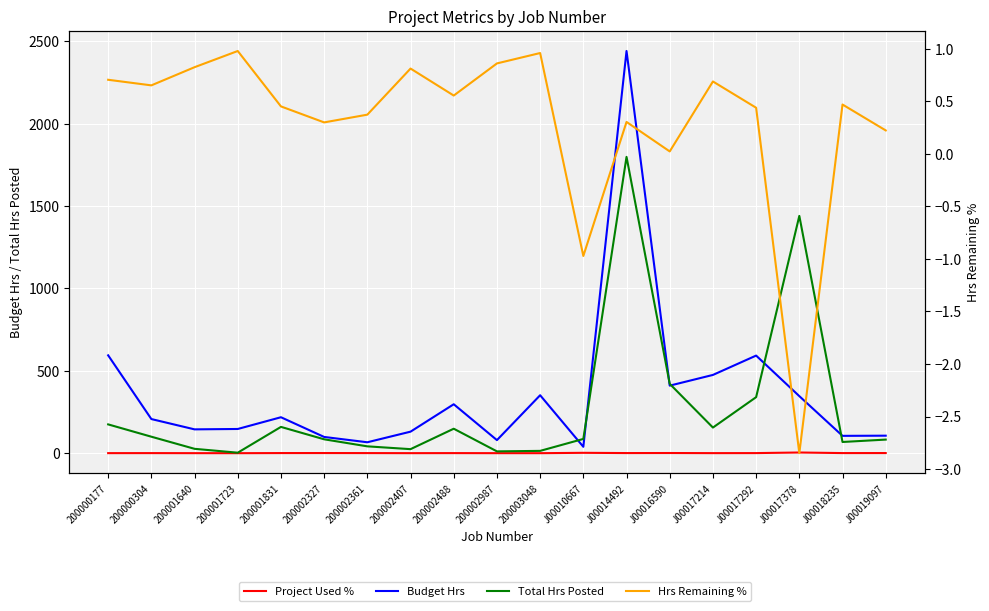

True or false: Project Used % has a value of 0.8 at 200000304.

False